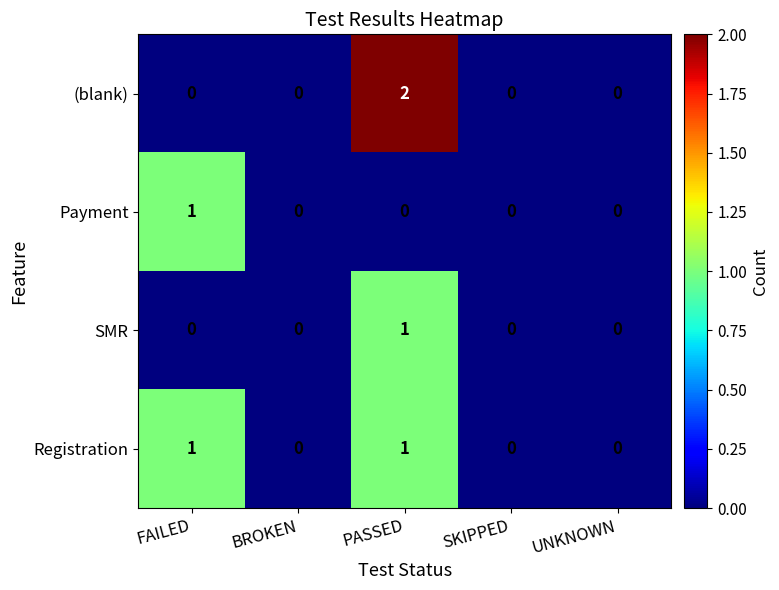

Which series has the widest spread of values?

(blank)